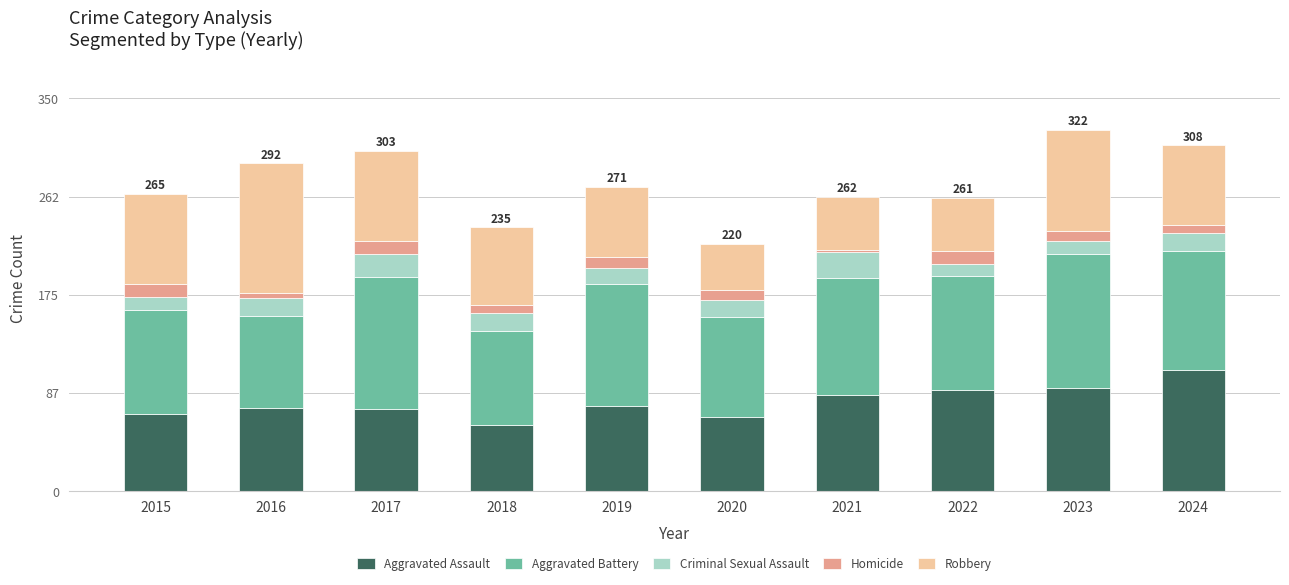

What is the maximum value for Aggravated Assault?

108